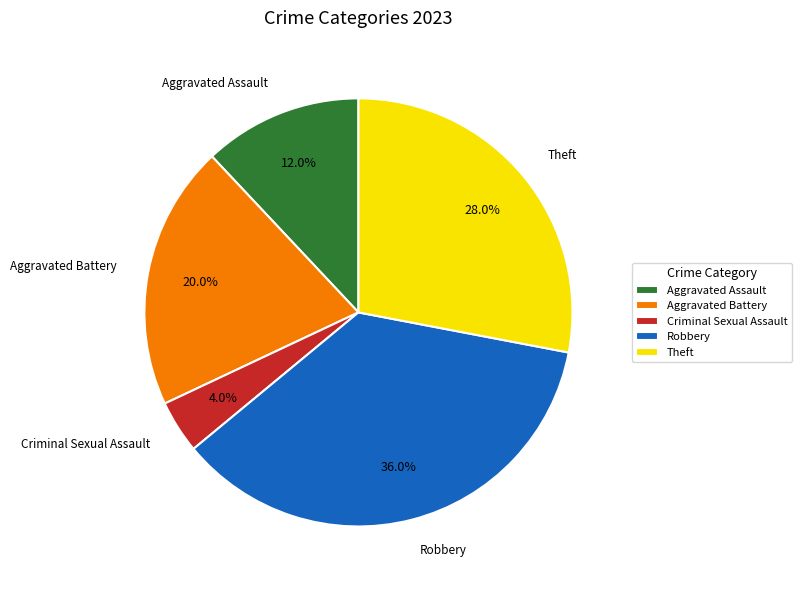

What percentage is NOT represented by Aggravated Battery?

80.0%